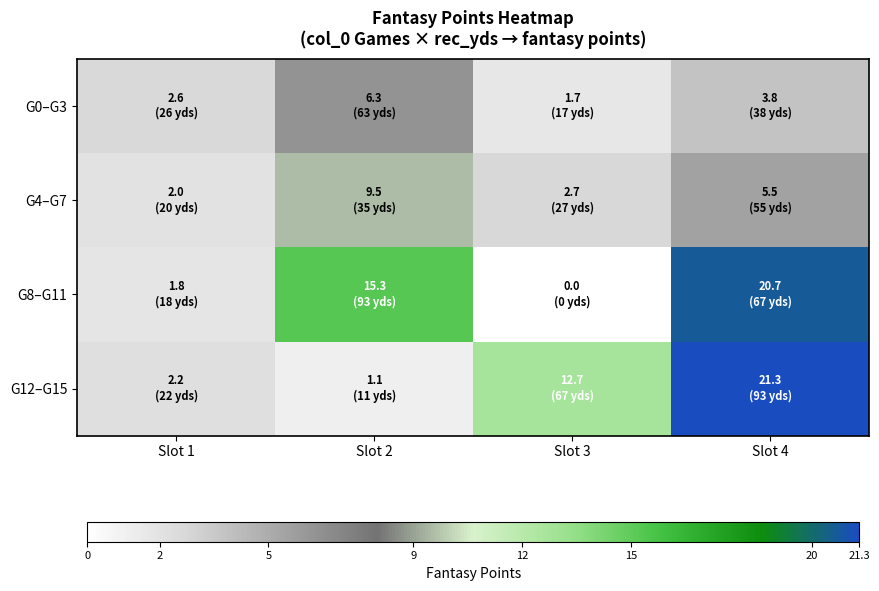

At how many categories does at least one series exceed 19?

1